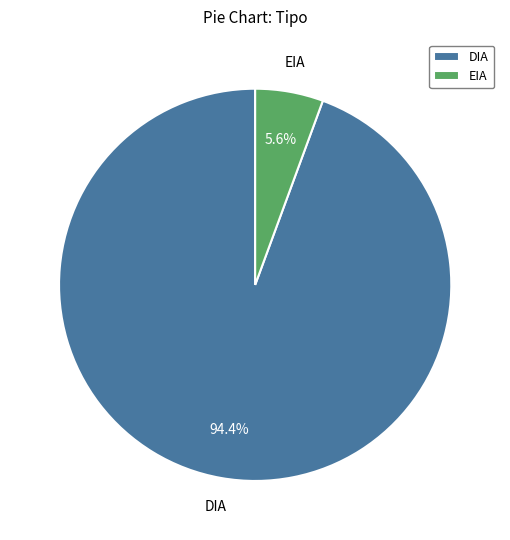

Does EIA account for over 50% of the chart?

No